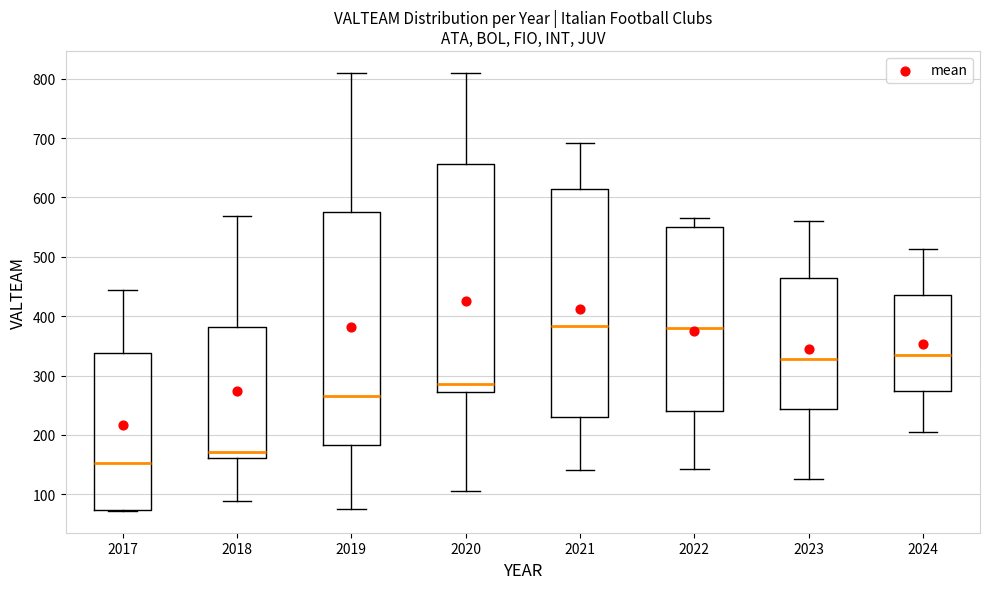

Reading left to right, read every box against the y-axis: the position of its median line, the range the box covers, and the ends of its whiskers. The values are not printed on the chart, so give them approximately, as read against the axis.

2017: median 150, box 70 to 340, whiskers 70 to 440
2018: median 170, box 160 to 380, whiskers 90 to 570
2019: median 270, box 180 to 580, whiskers 80 to 810
2020: median 280, box 270 to 660, whiskers 110 to 810
2021: median 380, box 230 to 610, whiskers 140 to 690
2022: median 380, box 240 to 550, whiskers 140 to 570
2023: median 330, box 240 to 470, whiskers 130 to 560
2024: median 330, box 270 to 440, whiskers 210 to 510